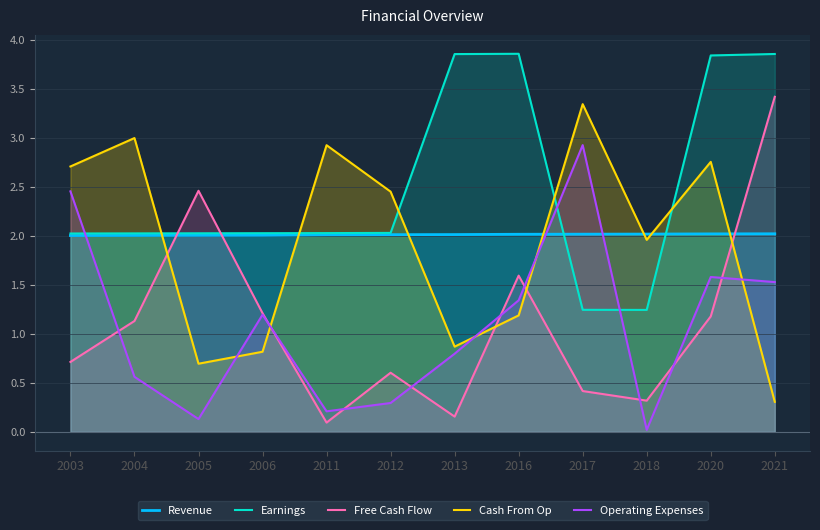

How many series are shown in this chart?

5